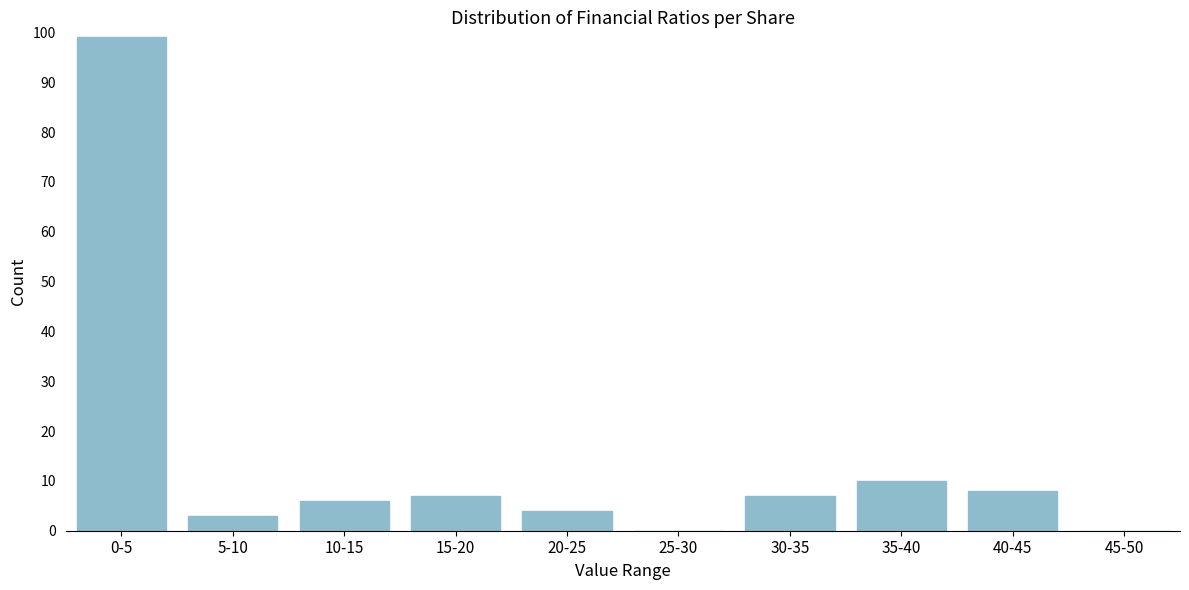

Reading right to left, list all the values displayed in this chart.

45-50=0	40-45=8	35-40=10	30-35=7	25-30=0	20-25=4	15-20=7	10-15=6	5-10=3	0-5=99